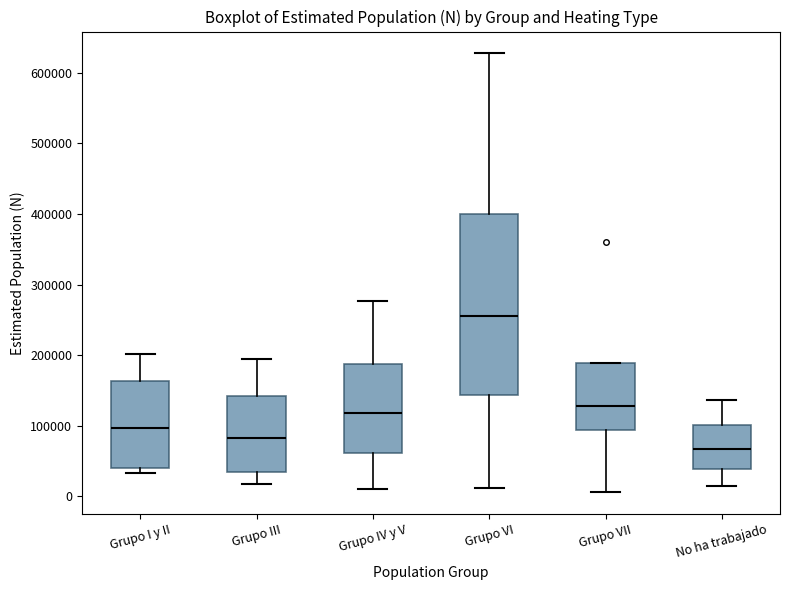

Reading left to right, transcribe this box plot: for each box, give where its median line is, the range the box spans, and where its two whiskers end, as read against the y-axis. The values are not printed on the chart, so give them approximately, as read against the axis.

Grupo I y II: median 100000, box 40000 to 160000, whiskers 30000 to 200000
Grupo III: median 80000, box 40000 to 140000, whiskers 20000 to 190000
Grupo IV y V: median 120000, box 60000 to 190000, whiskers 10000 to 280000
Grupo VI: median 260000, box 140000 to 400000, whiskers 10000 to 630000
Grupo VII: median 130000, box 90000 to 190000, whiskers 10000 to 190000
No ha trabajado: median 70000, box 40000 to 100000, whiskers 20000 to 140000